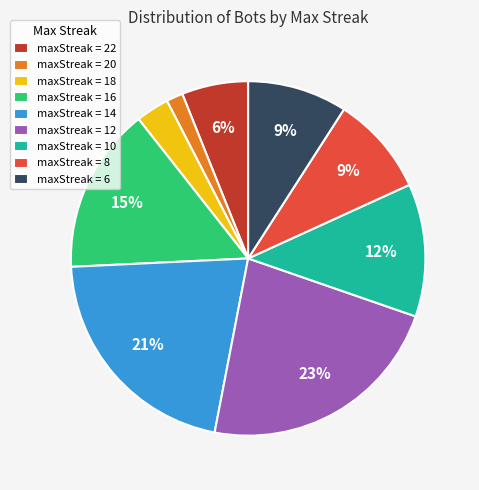

Which category has the smallest portion of the pie?

maxStreak = 20